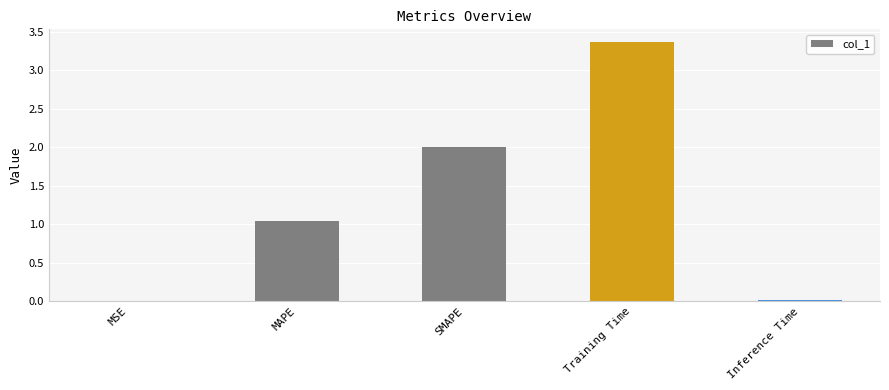

True or false: the data shows 1.8 at Training Time.

False